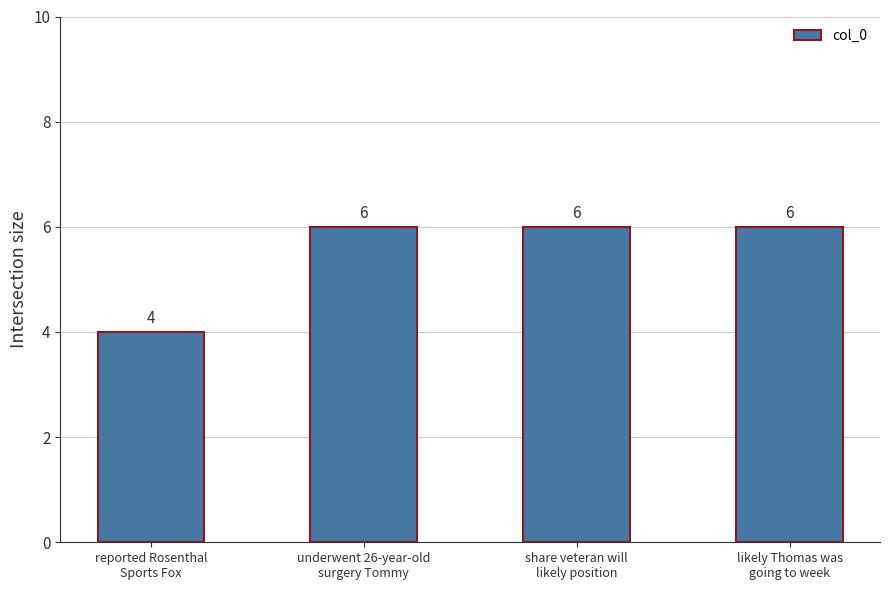

Is it true that the value at underwent 26-year-old
surgery Tommy is 9?

False